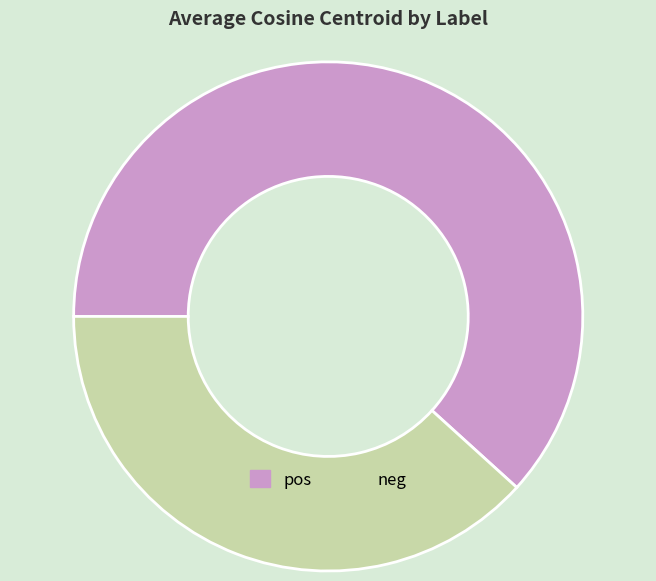

Is pos the majority of the pie?

Yes